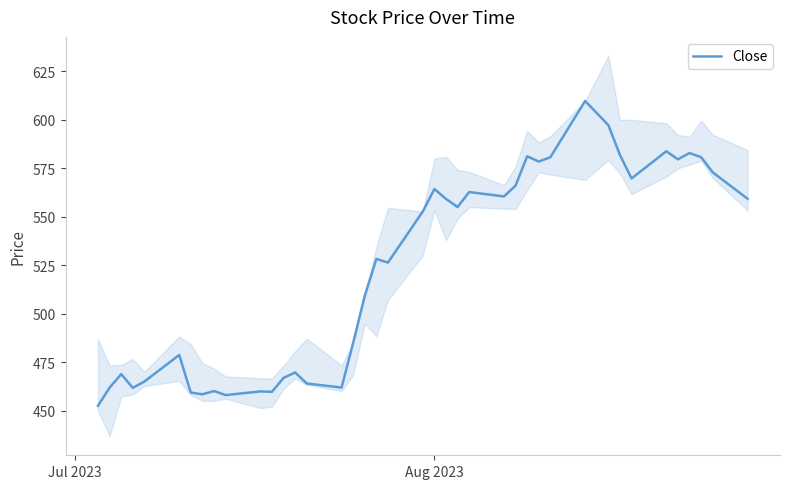

What is the average value?

523.4